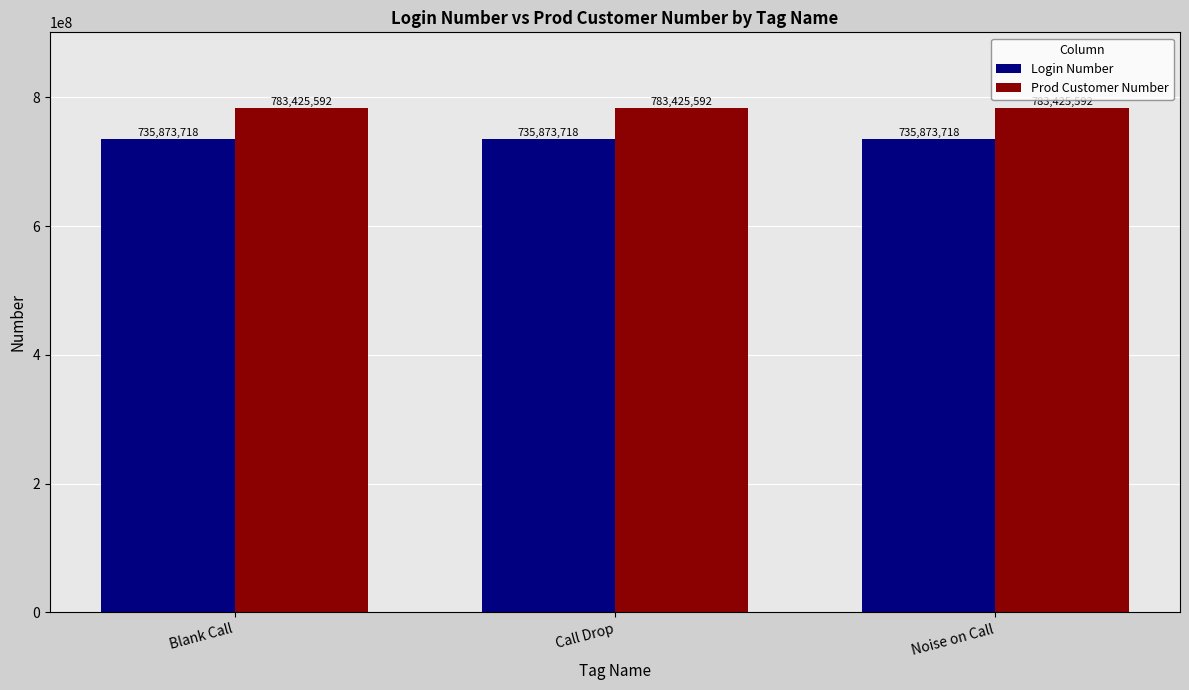

Read the Login Number value at Call Drop.

735873718